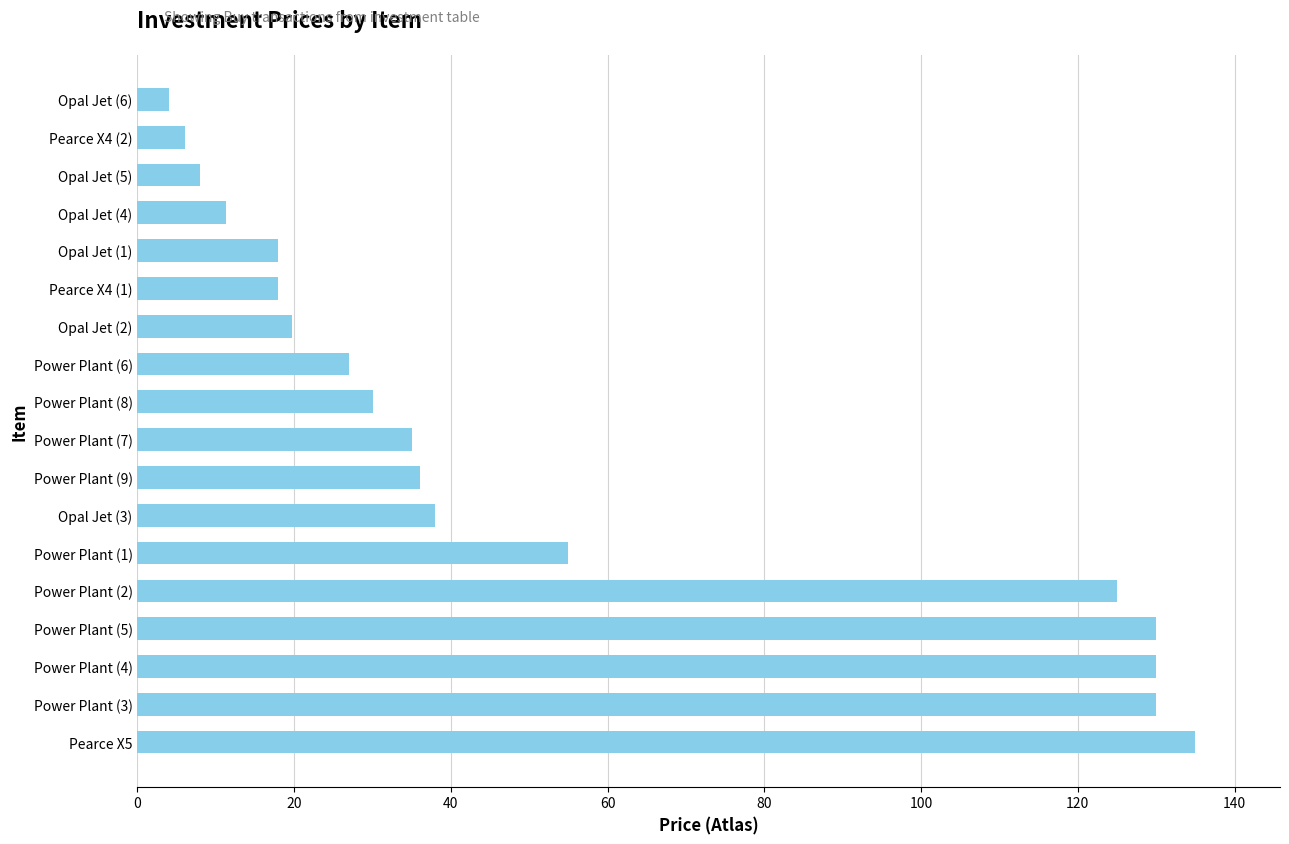

The value at Opal Jet (2) is 19.7. True or false?

True